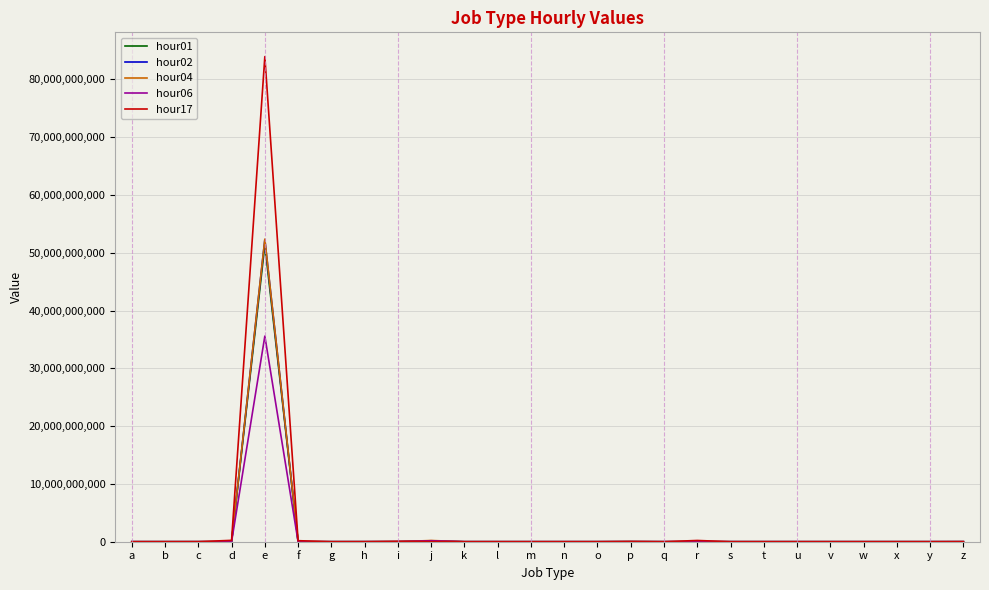

Which category has the highest value across all series?

e